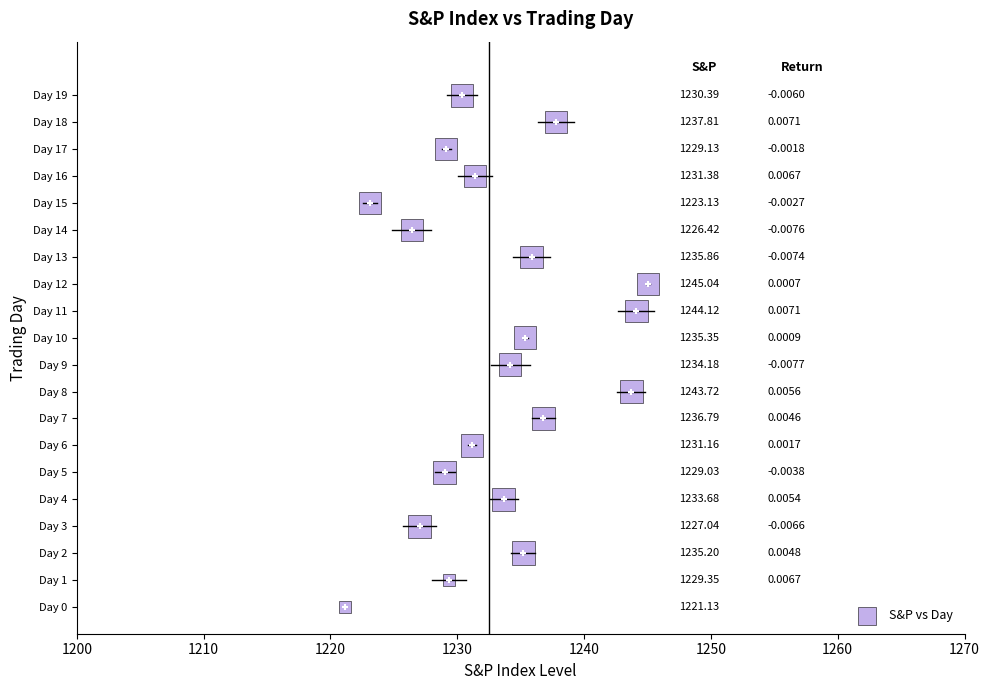

What is the range of Y values (max minus min)?

19